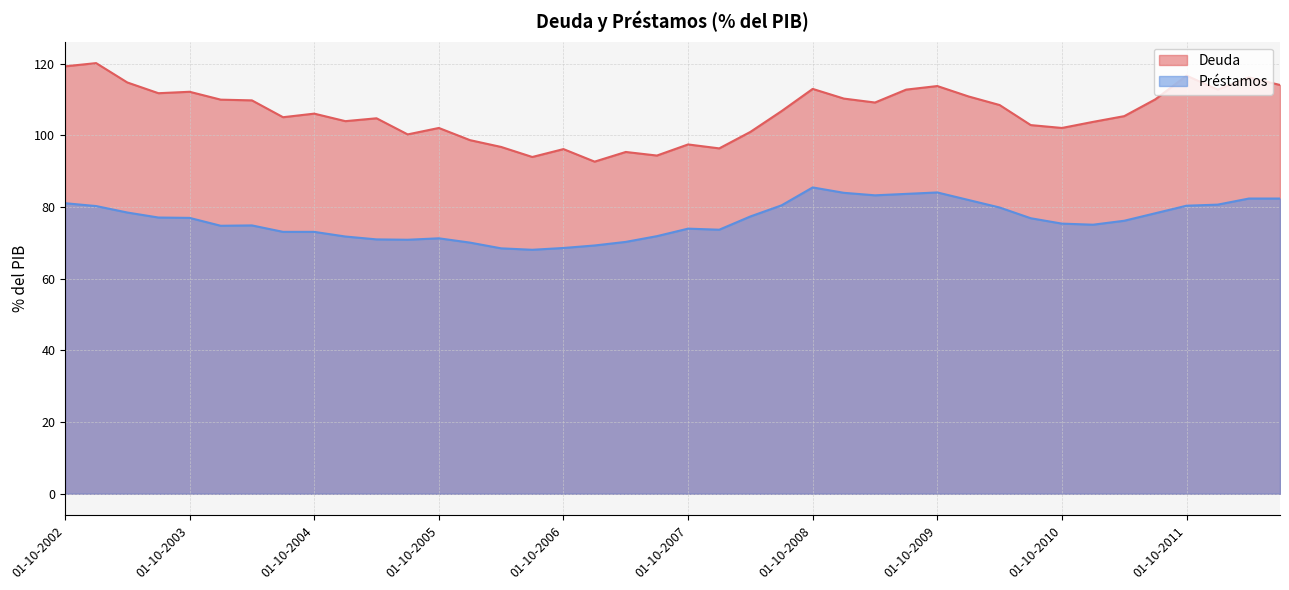

What is the minimum value shown in the chart?

68.1